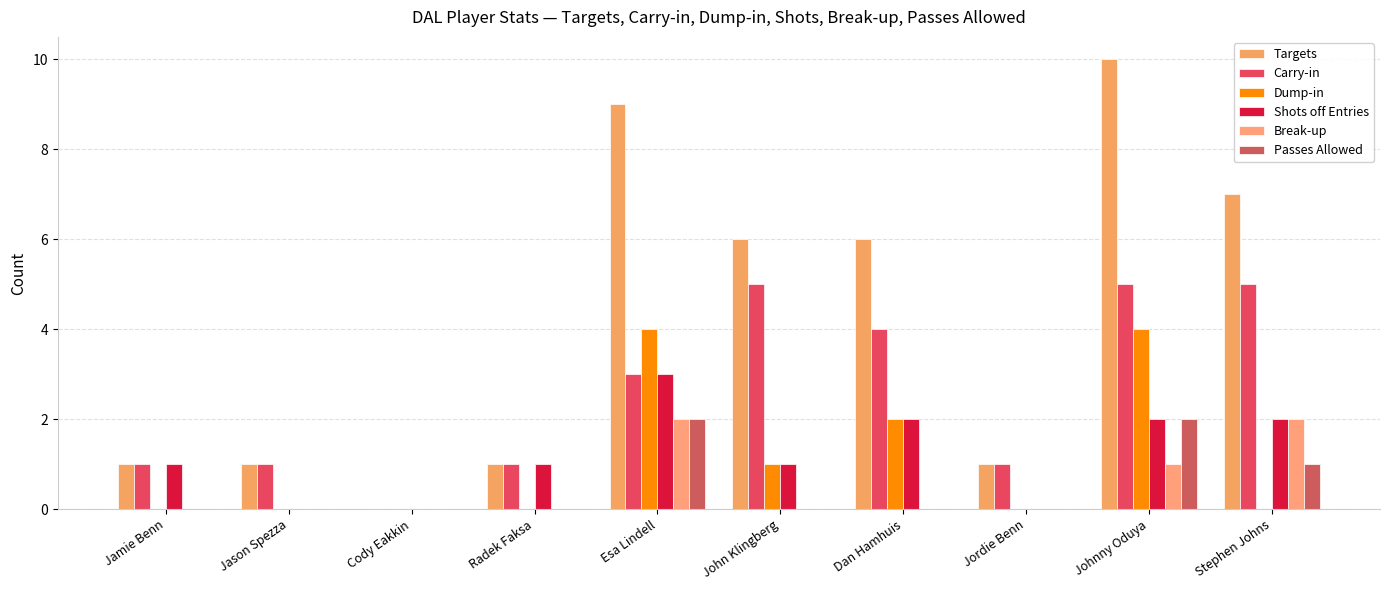

Reading right to left, what are all the values shown in this chart?

Targets: Stephen Johns=7	Johnny Oduya=10	Jordie Benn=1	Dan Hamhuis=6	John Klingberg=6	Esa Lindell=9	Radek Faksa=1	Cody Eakkin=0	Jason Spezza=1	Jamie Benn=1
Carry-in: Stephen Johns=5	Johnny Oduya=5	Jordie Benn=1	Dan Hamhuis=4	John Klingberg=5	Esa Lindell=3	Radek Faksa=1	Cody Eakkin=0	Jason Spezza=1	Jamie Benn=1
Dump-in: Stephen Johns=0	Johnny Oduya=4	Jordie Benn=0	Dan Hamhuis=2	John Klingberg=1	Esa Lindell=4	Radek Faksa=0	Cody Eakkin=0	Jason Spezza=0	Jamie Benn=0
Shots off Entries: Stephen Johns=2	Johnny Oduya=2	Jordie Benn=0	Dan Hamhuis=2	John Klingberg=1	Esa Lindell=3	Radek Faksa=1	Cody Eakkin=0	Jason Spezza=0	Jamie Benn=1
Break-up: Stephen Johns=2	Johnny Oduya=1	Jordie Benn=0	Dan Hamhuis=0	John Klingberg=0	Esa Lindell=2	Radek Faksa=0	Cody Eakkin=0	Jason Spezza=0	Jamie Benn=0
Passes Allowed: Stephen Johns=1	Johnny Oduya=2	Jordie Benn=0	Dan Hamhuis=0	John Klingberg=0	Esa Lindell=2	Radek Faksa=0	Cody Eakkin=0	Jason Spezza=0	Jamie Benn=0